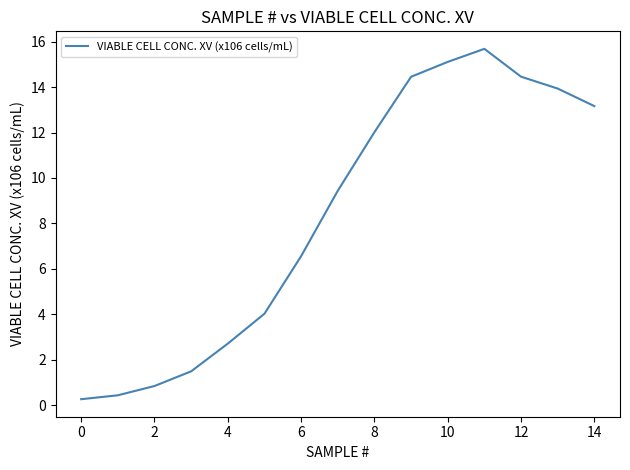

What is the maximum value shown in the chart?

15.7